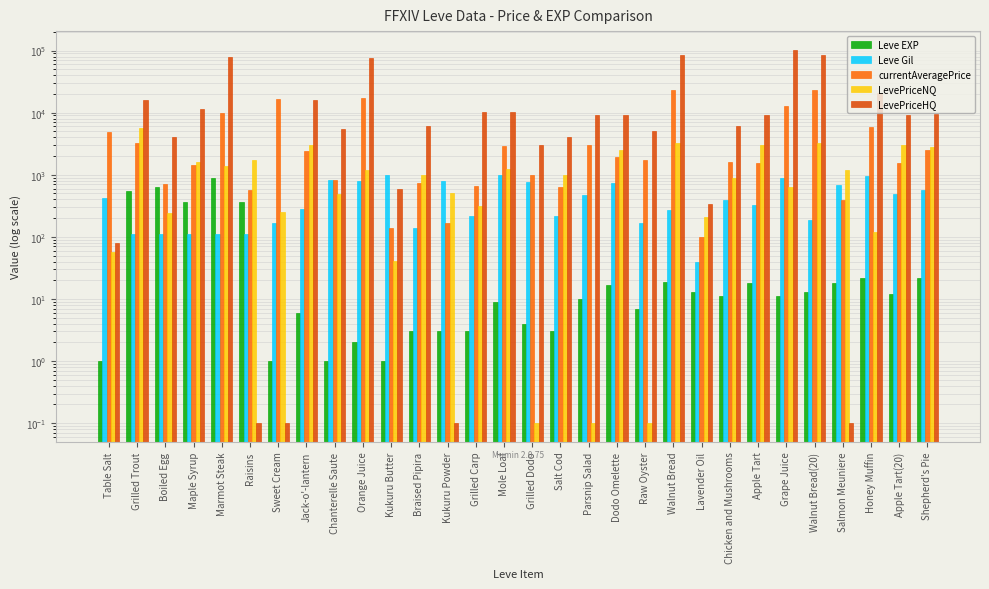

What is the difference between the Leve Gil values at Raw Oyster and Walnut Bread(20)?

20.0